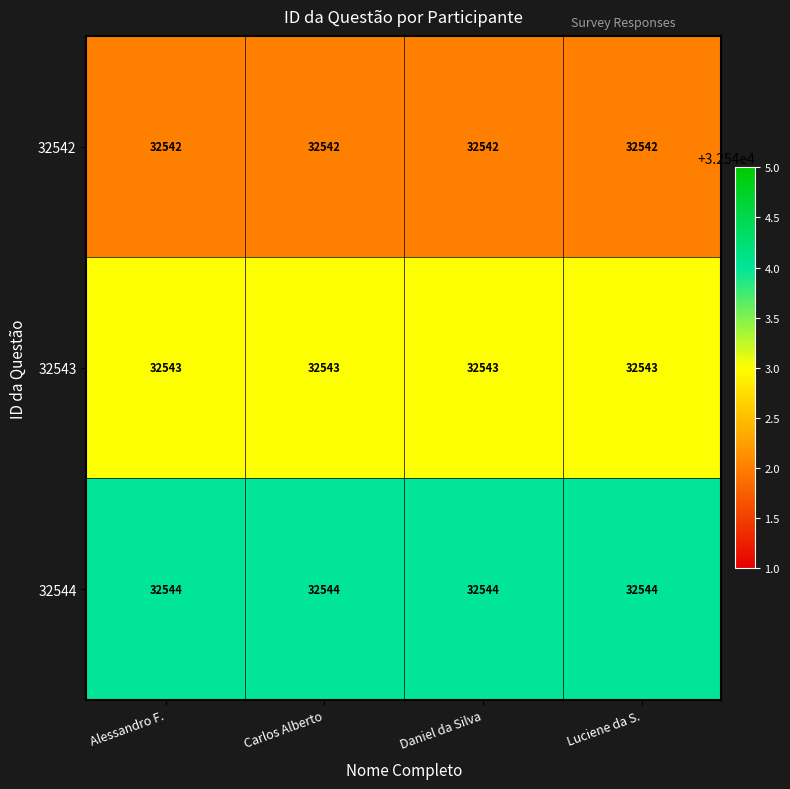

What is the greatest value displayed?

32544